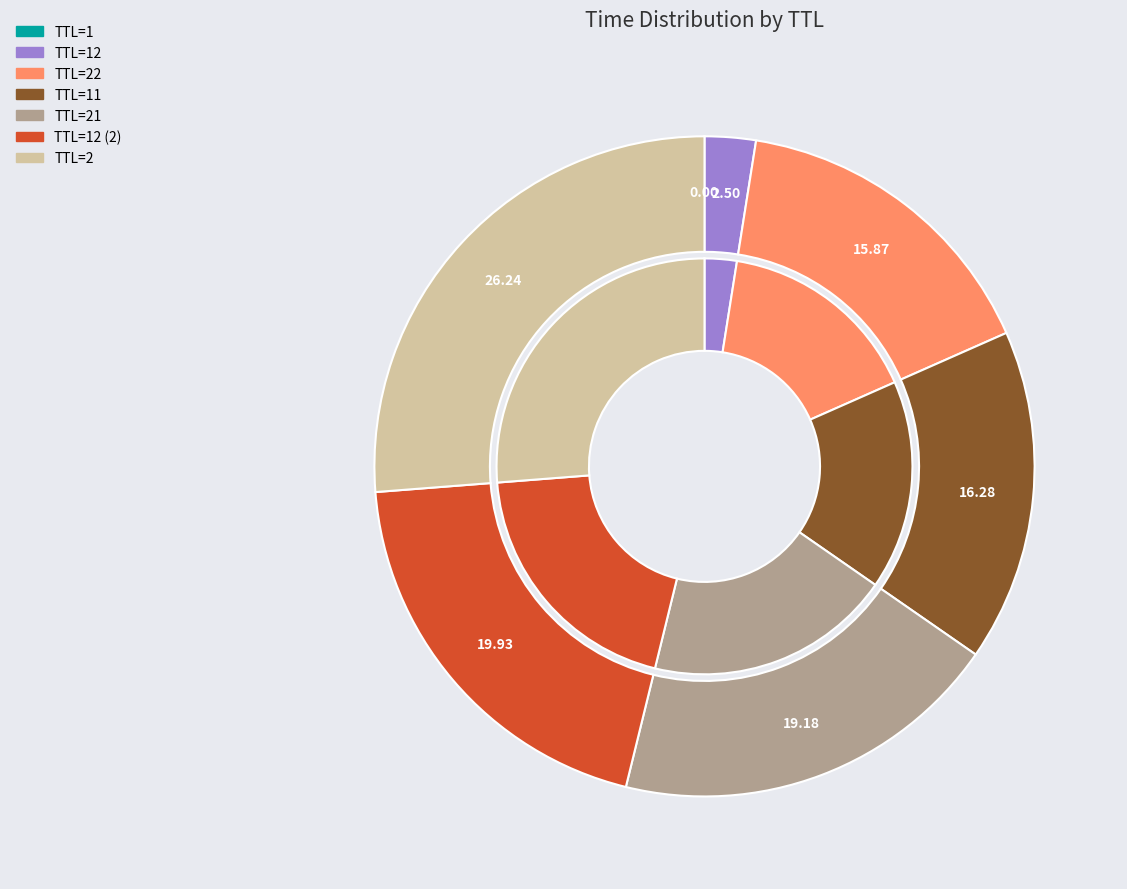

Does any single category account for the majority?

No